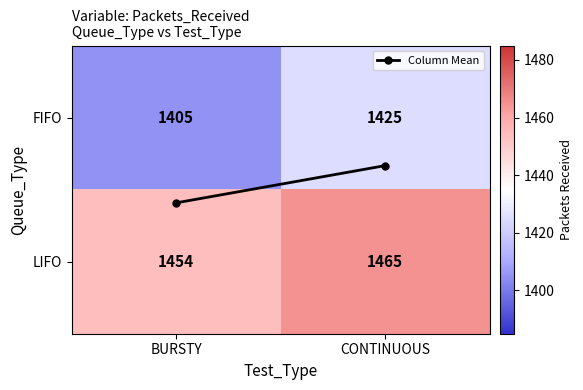

Which category has the highest value across all series?

CONTINUOUS